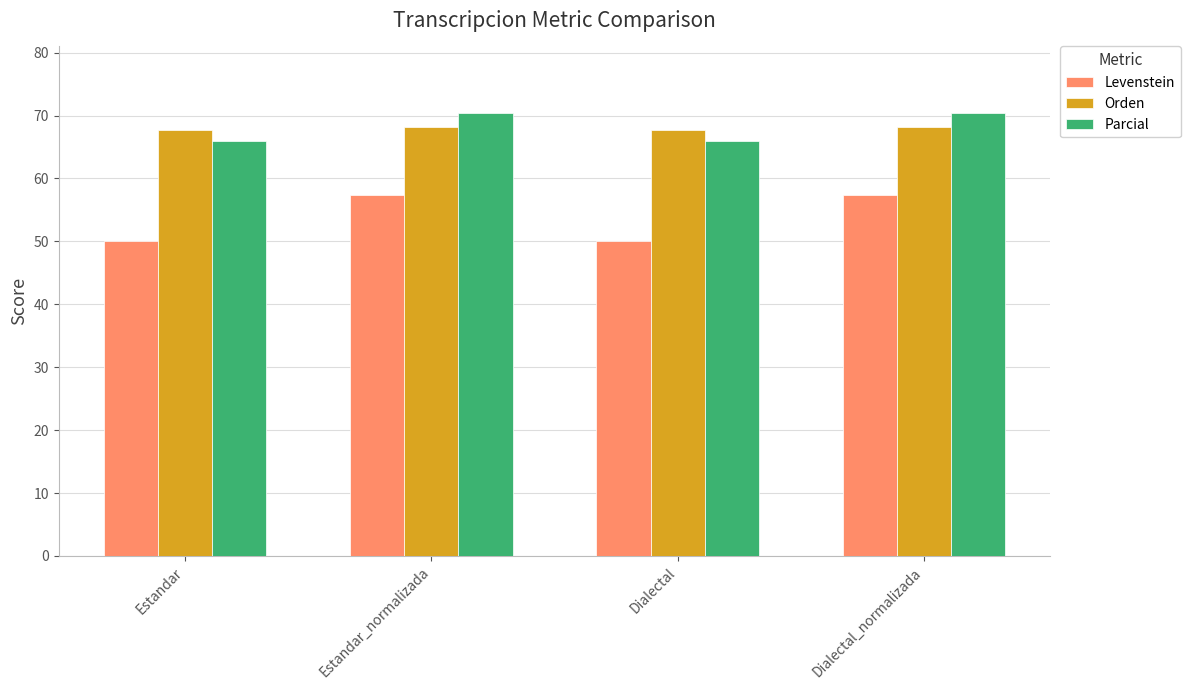

What is the minimum value shown in the chart?

50.0